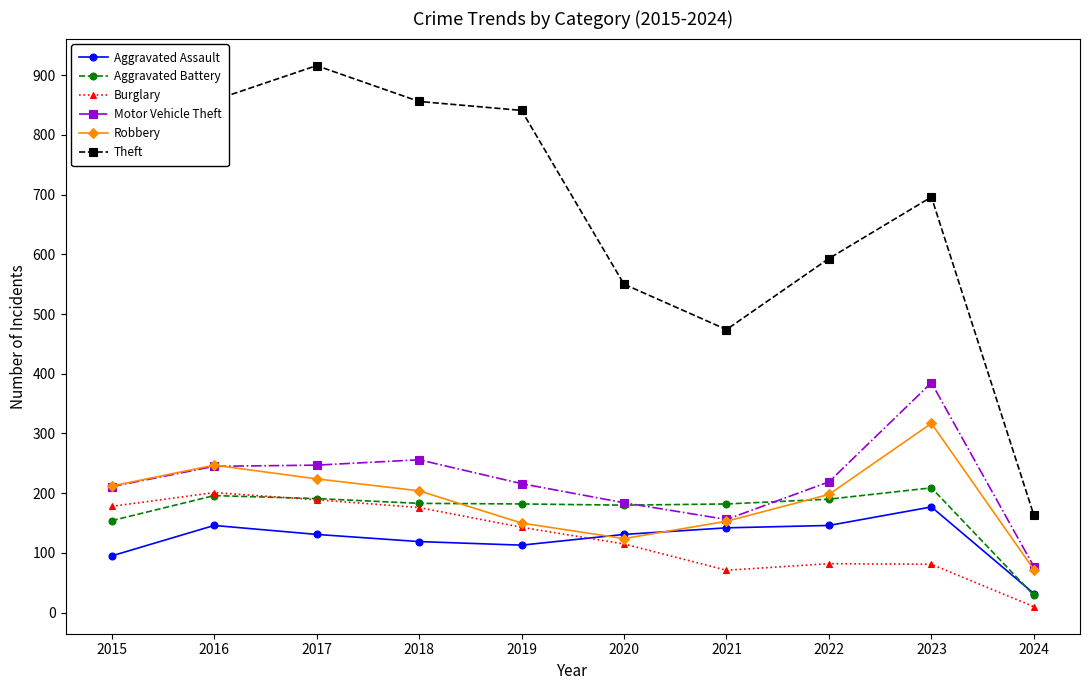

The Robbery series shows 205 at 2021. True or false?

False